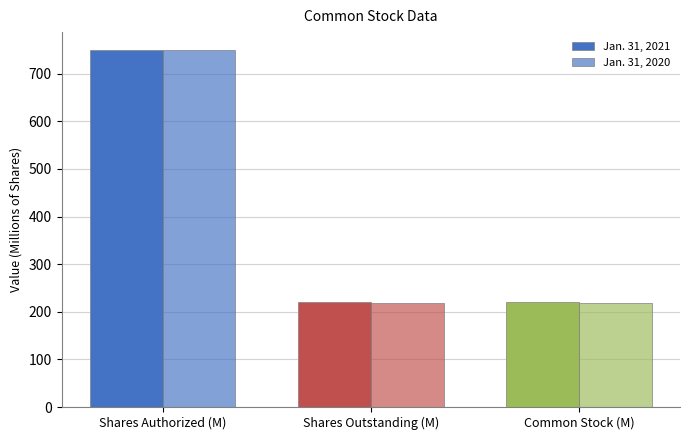

Does the chart contain any negative values?

No